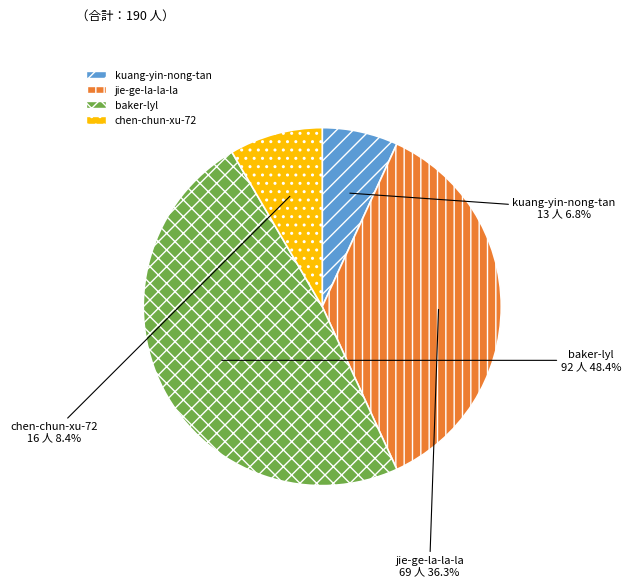

How many segments does this pie chart have?

4